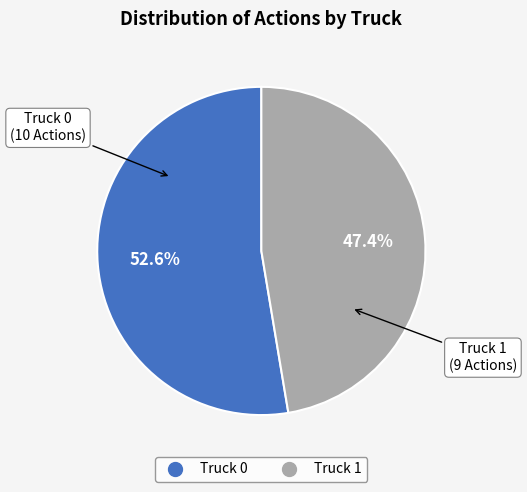

Is there any slice that represents more than half of the pie?

Yes